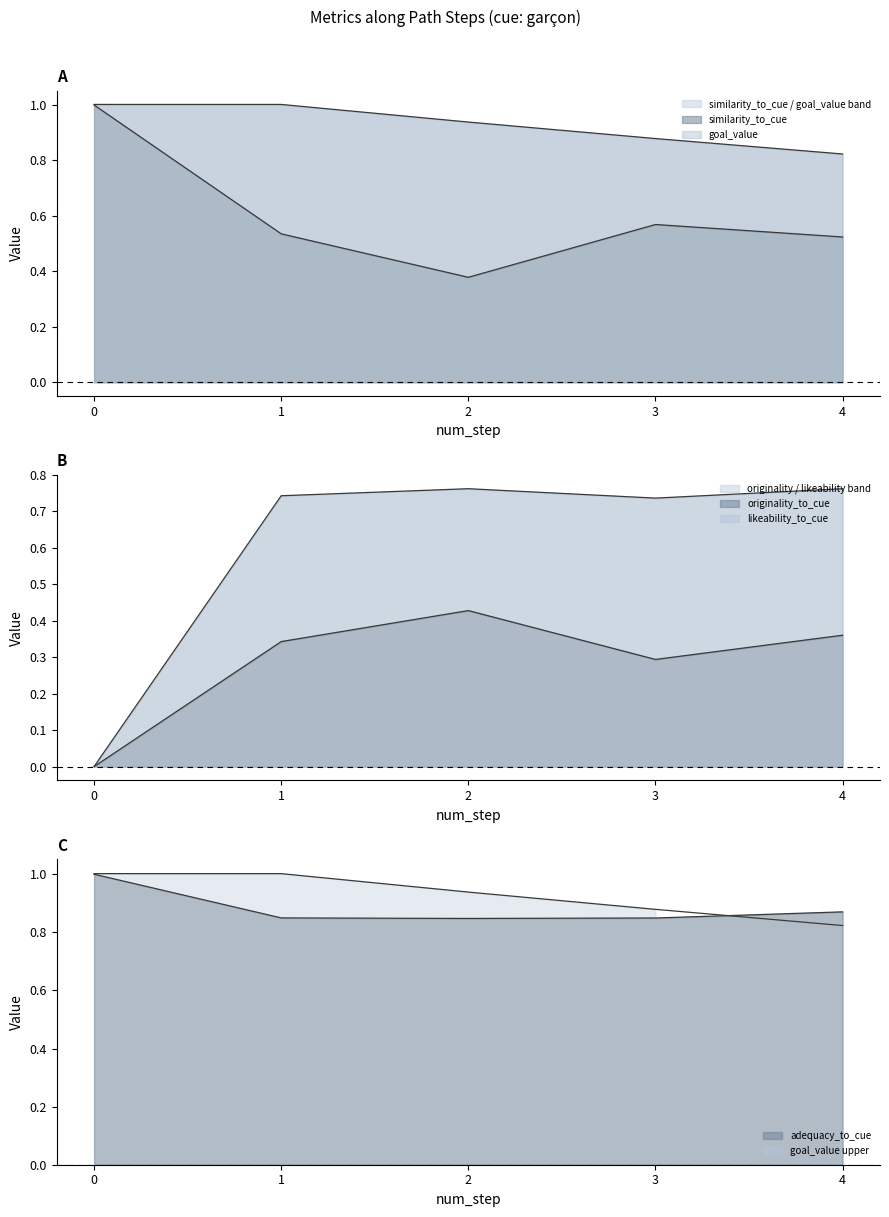

What is the greatest value displayed?

1.0